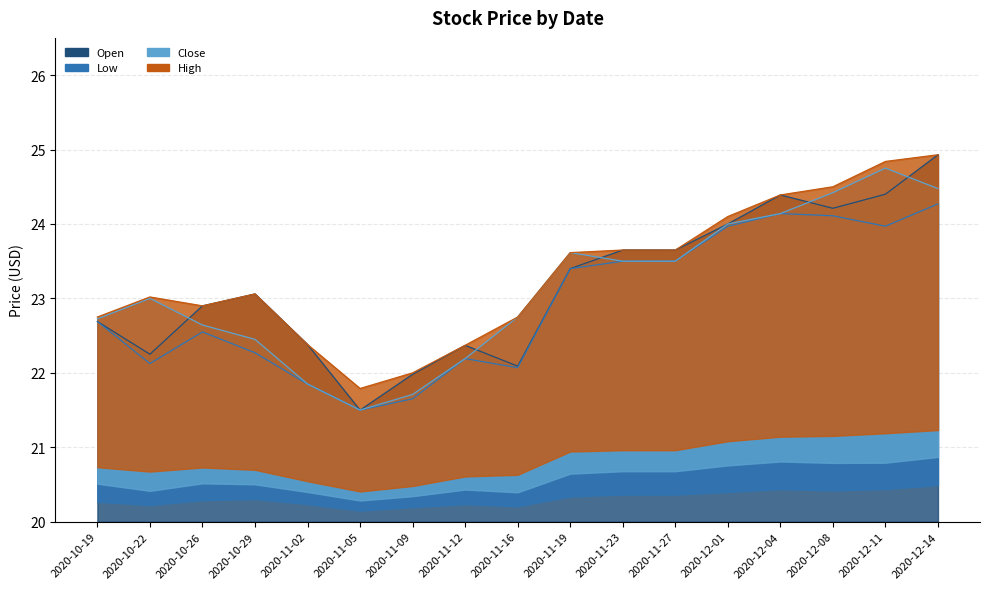

What is the average value of the High series?

23.3